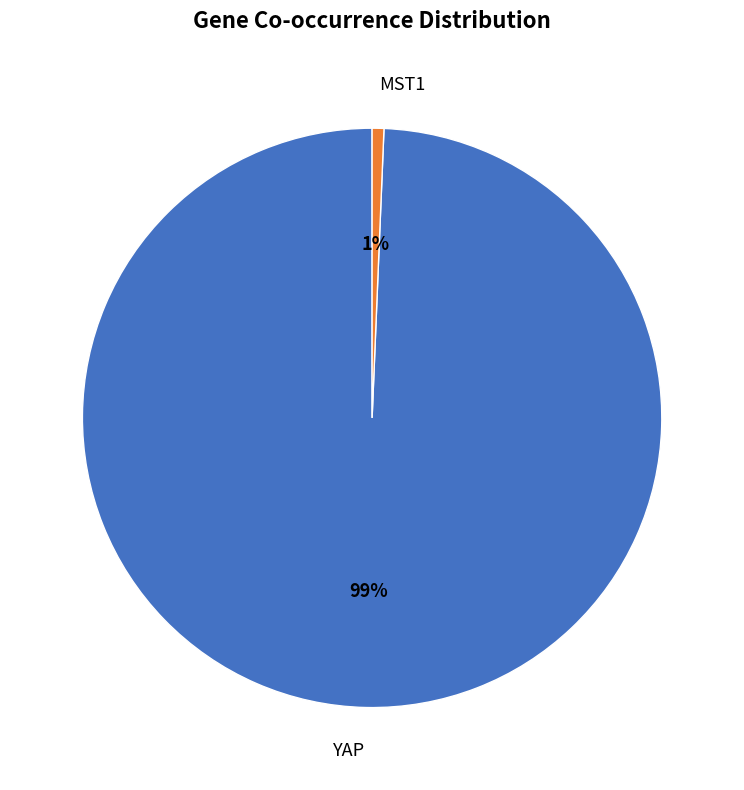

To the nearest percent, what is the average slice percentage?

50%